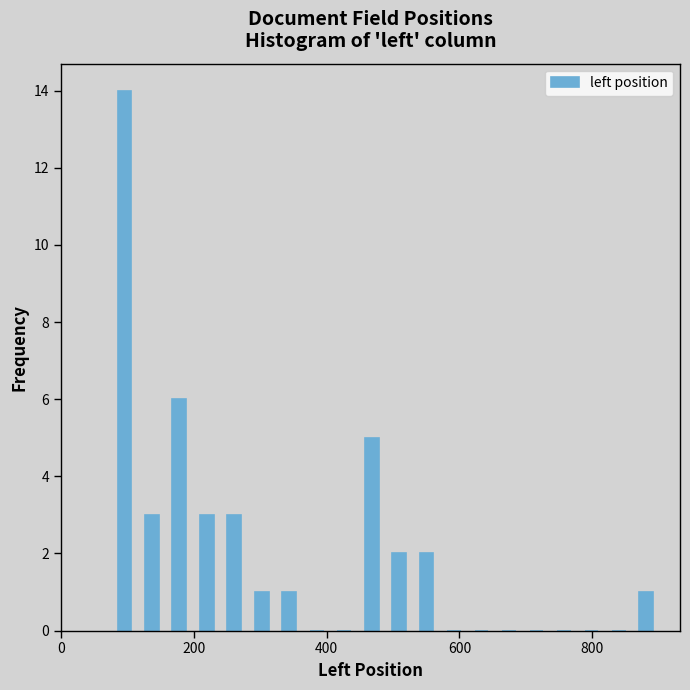

Around what value on the x-axis is the tallest bar? Give the approximate position of its centre, as read against the axis.

100